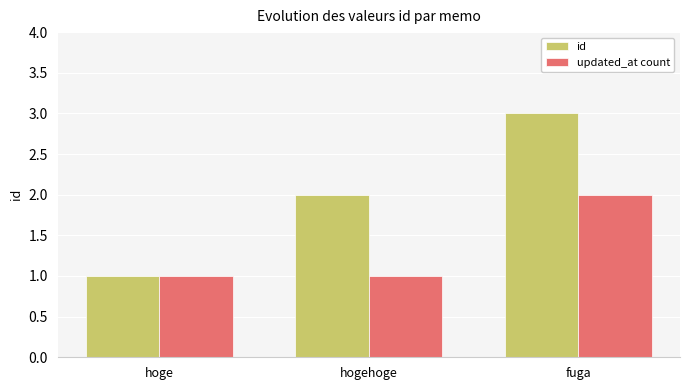

Reading left to right, extract all data points from this chart.

id: 1	2	3
updated_at count: 1	1	2